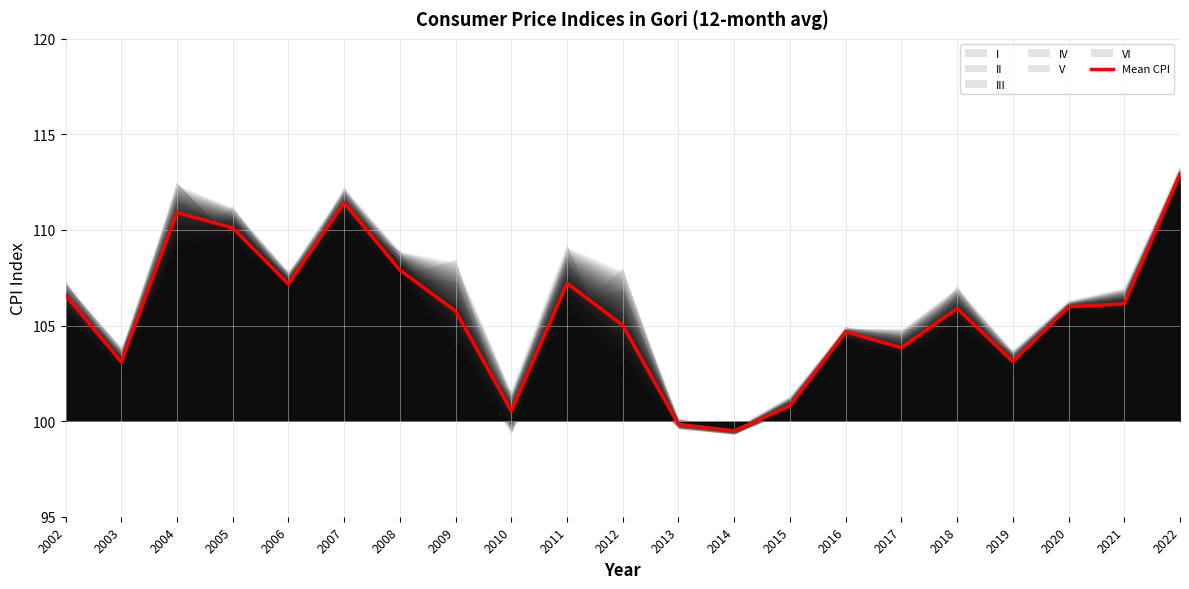

At which label is the value closest to 106?

2020